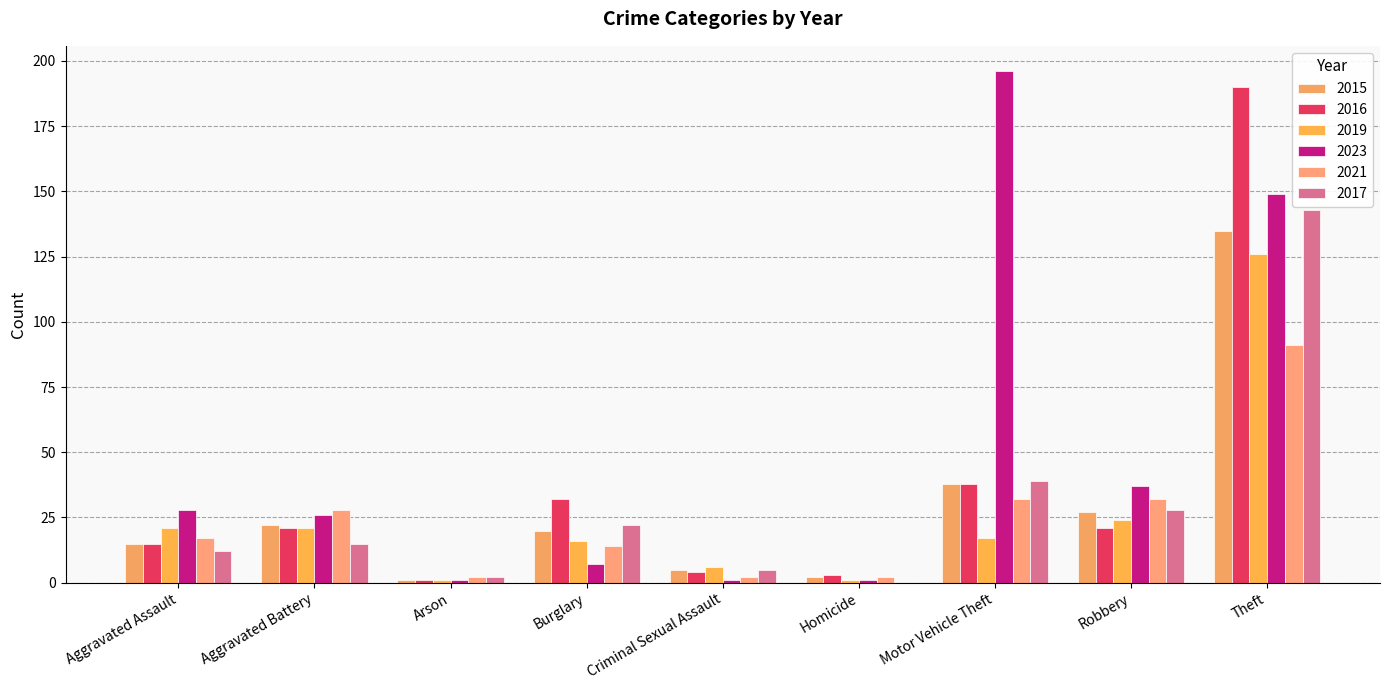

Reading right to left, list all the values displayed in this chart.

2015: Theft=135	Robbery=27	Motor Vehicle Theft=38	Homicide=2	Criminal Sexual Assault=5	Burglary=20	Arson=1	Aggravated Battery=22	Aggravated Assault=15
2016: Theft=190	Robbery=21	Motor Vehicle Theft=38	Homicide=3	Criminal Sexual Assault=4	Burglary=32	Arson=1	Aggravated Battery=21	Aggravated Assault=15
2019: Theft=126	Robbery=24	Motor Vehicle Theft=17	Homicide=1	Criminal Sexual Assault=6	Burglary=16	Arson=1	Aggravated Battery=21	Aggravated Assault=21
2023: Theft=149	Robbery=37	Motor Vehicle Theft=196	Homicide=1	Criminal Sexual Assault=1	Burglary=7	Arson=1	Aggravated Battery=26	Aggravated Assault=28
2021: Theft=91	Robbery=32	Motor Vehicle Theft=32	Homicide=2	Criminal Sexual Assault=2	Burglary=14	Arson=2	Aggravated Battery=28	Aggravated Assault=17
2017: Theft=143	Robbery=28	Motor Vehicle Theft=39	Homicide=0	Criminal Sexual Assault=5	Burglary=22	Arson=2	Aggravated Battery=15	Aggravated Assault=12